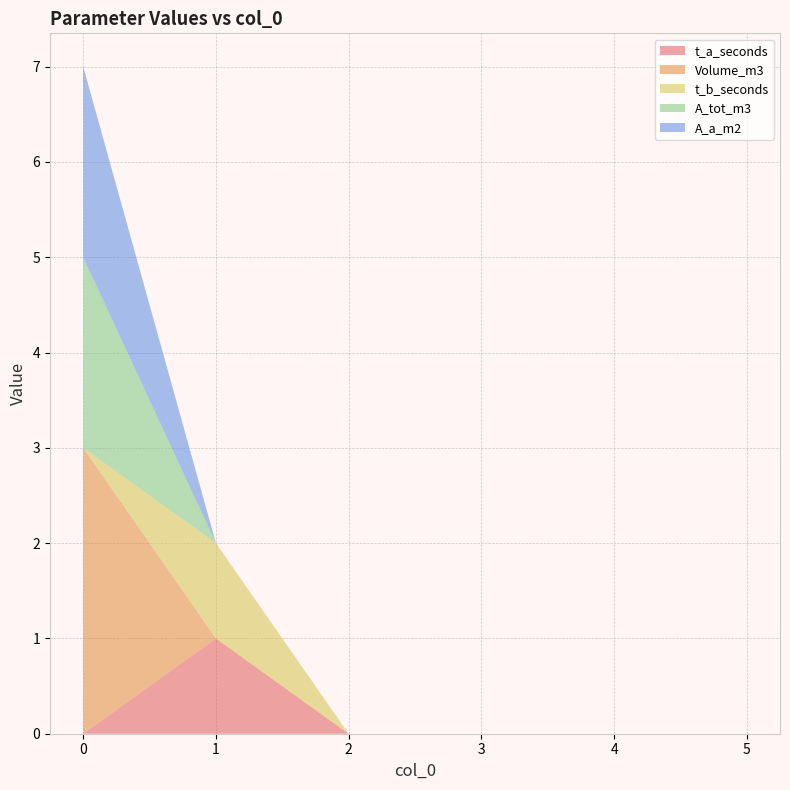

Reading right to left, extract all data points from this chart.

t_a_seconds: 5=0	4=0	3=0	2=0	1=1	0=0
Volume_m3: 5=0	4=0	3=0	2=0	1=0	0=3
t_b_seconds: 5=0	4=0	3=0	2=0	1=1	0=0
A_tot_m3: 5=0	4=0	3=0	2=0	1=0	0=2
A_a_m2: 5=0	4=0	3=0	2=0	1=0	0=2